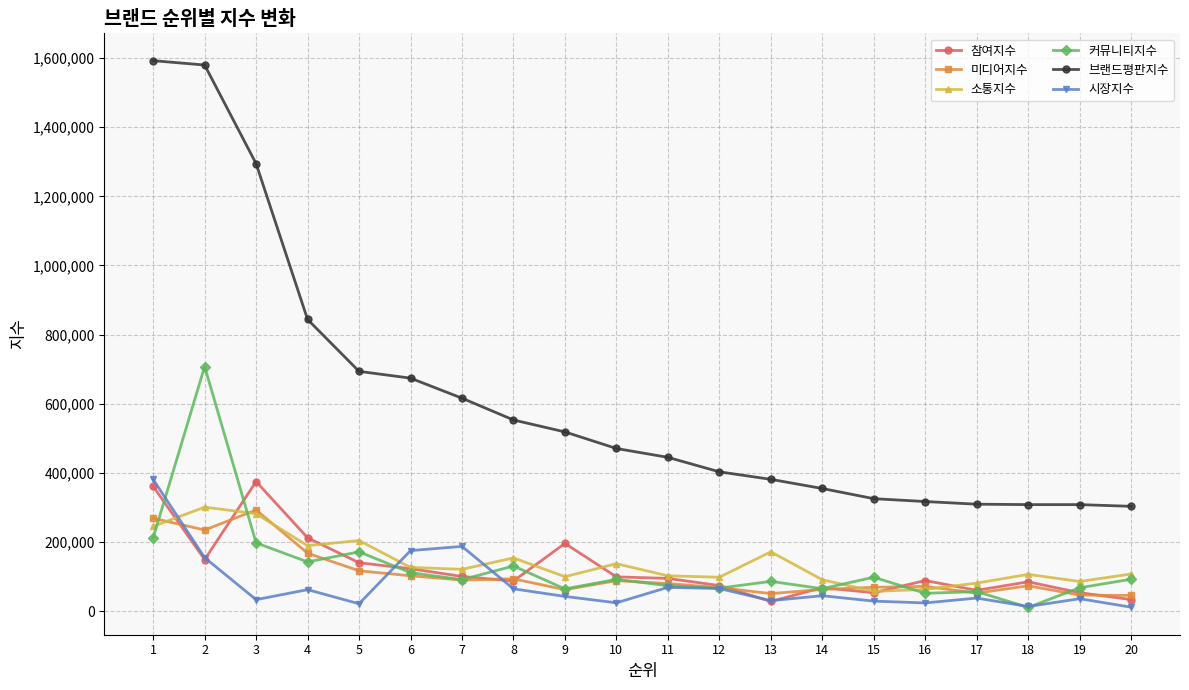

At how many categories does at least one series exceed 37636?

20